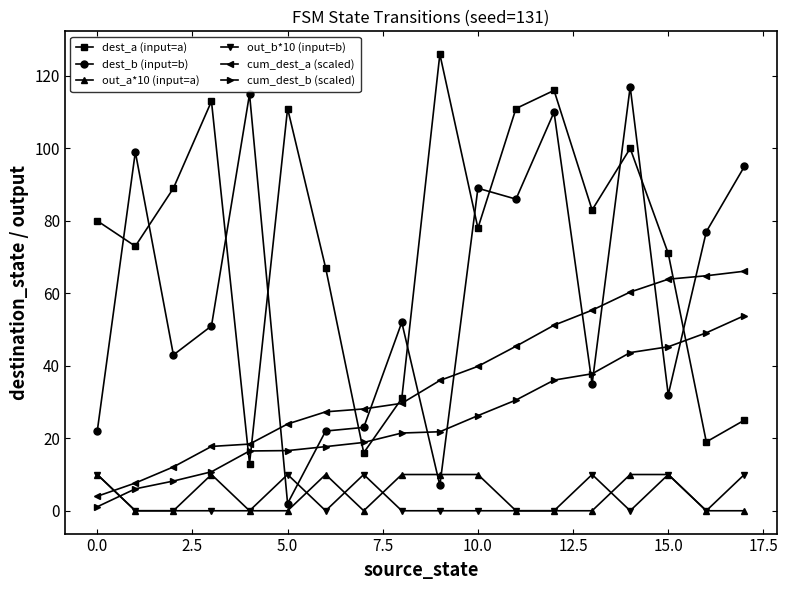

What is the highest value of the dest_b (input=b) series?

117.0